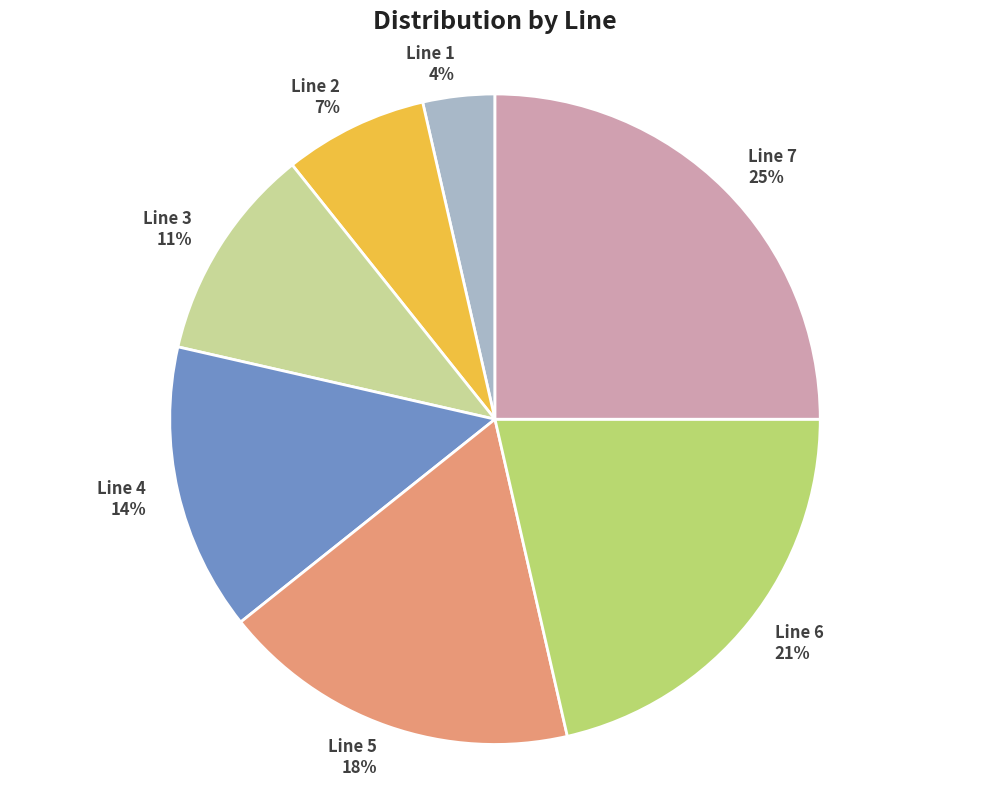

Combined, do Line 5 and Line 4 account for over 50%?

No